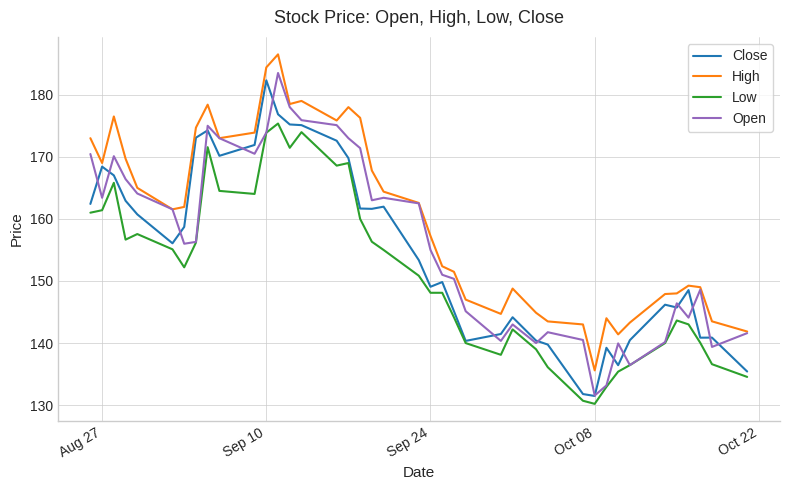

True or false: Low has more than 1 interior local peaks.

True